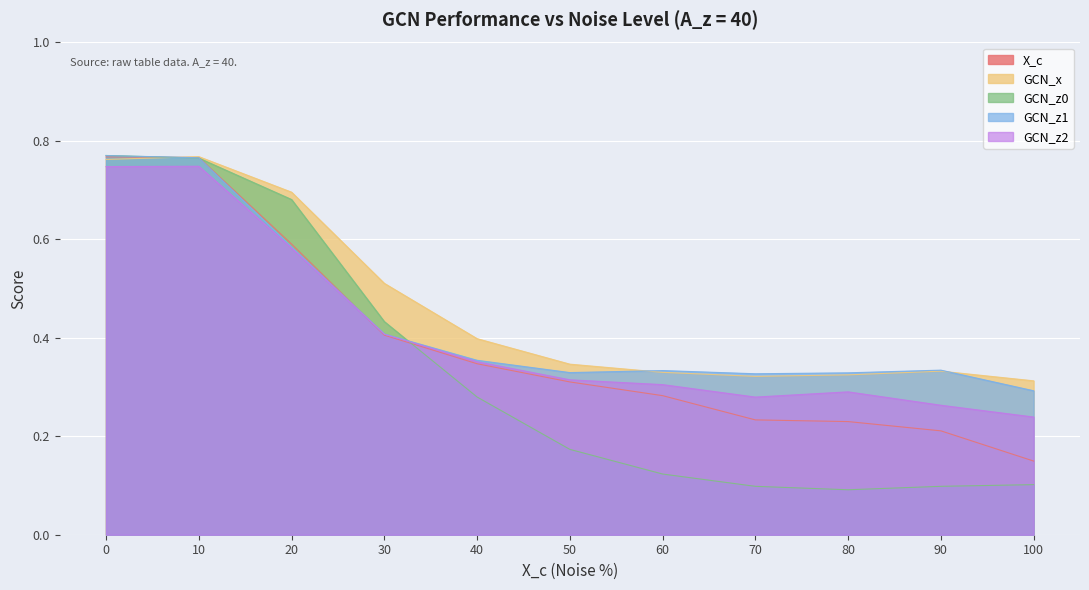

Count the number of categories in the chart.

11